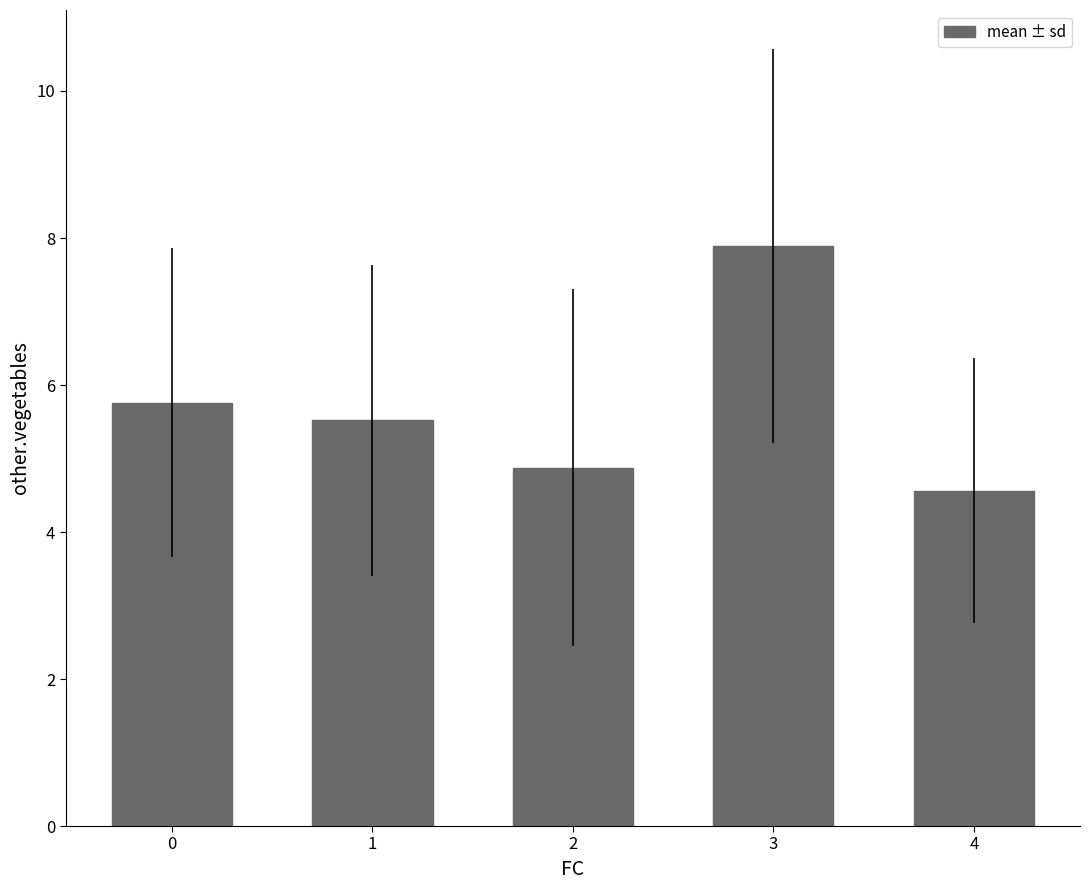

What is the average value?

5.7